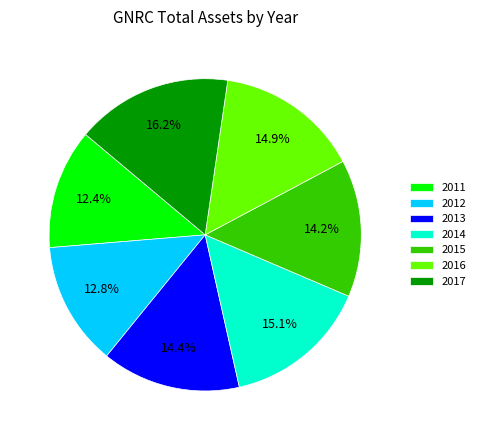

Which slice is the largest?

2017